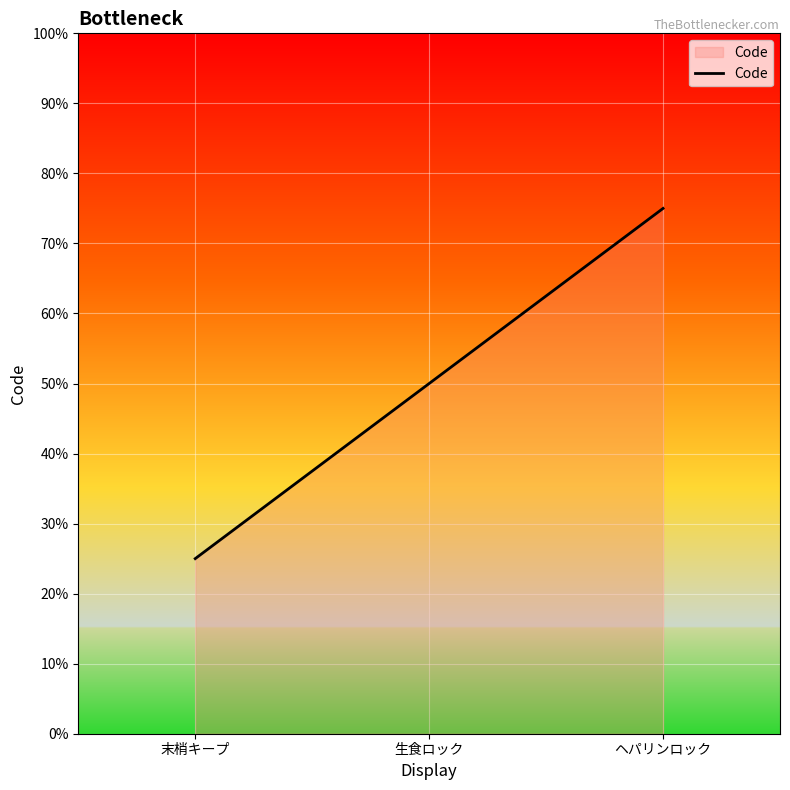

The chart shows a value of 1 at 末梢キープ. True or false?

False